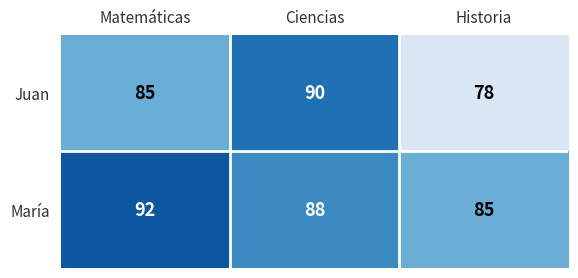

What is the spread (max minus min) of values at Matemáticas?

7